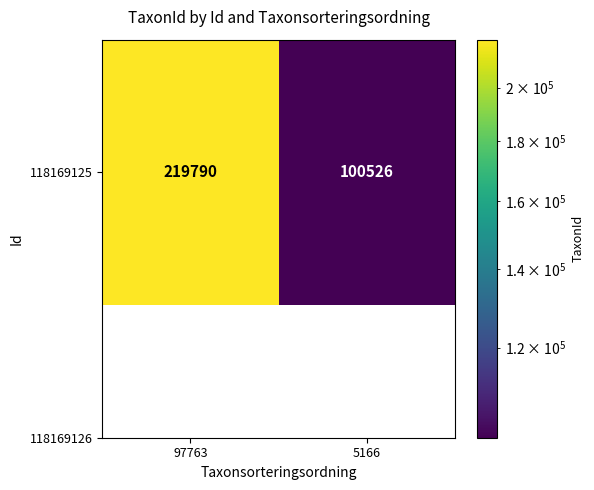

Rank the categories by value from lowest to highest.

5166, 97763